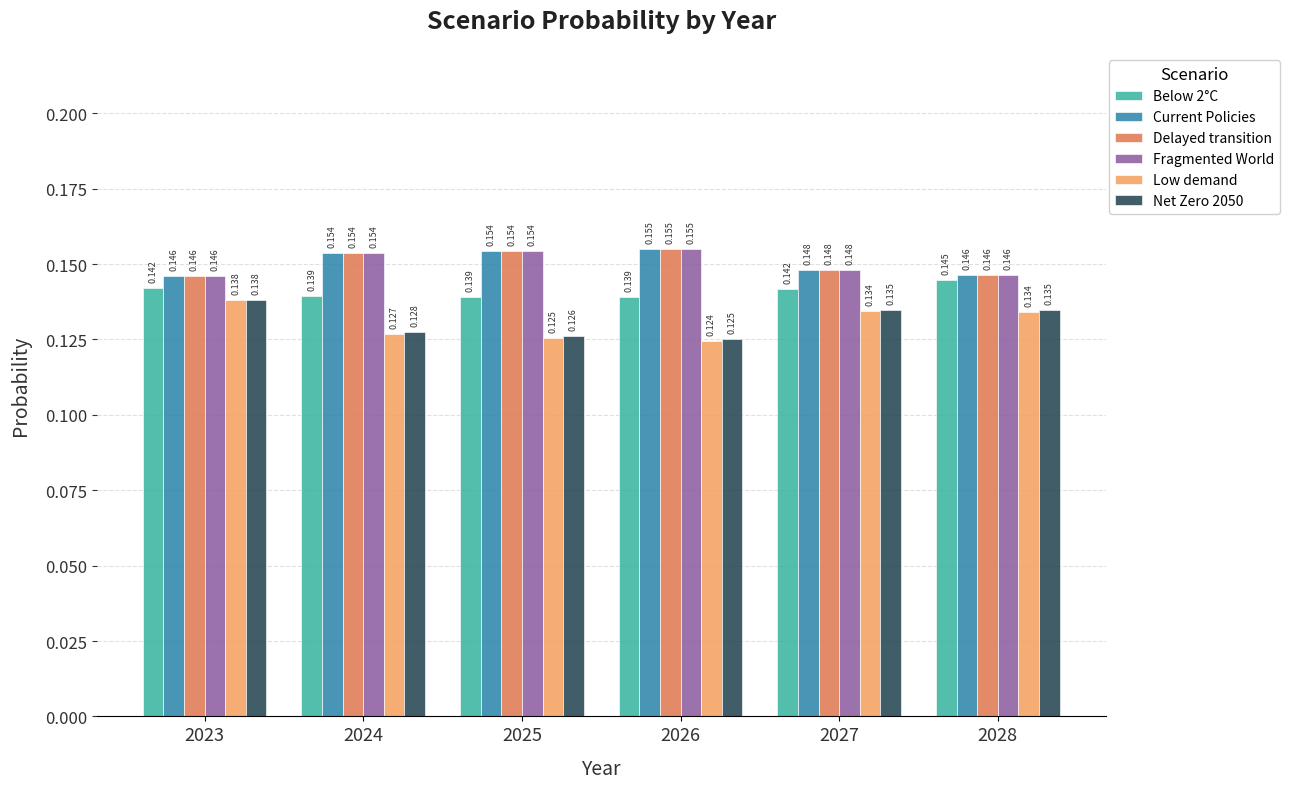

Which series has the largest range (max minus min)?

Low demand